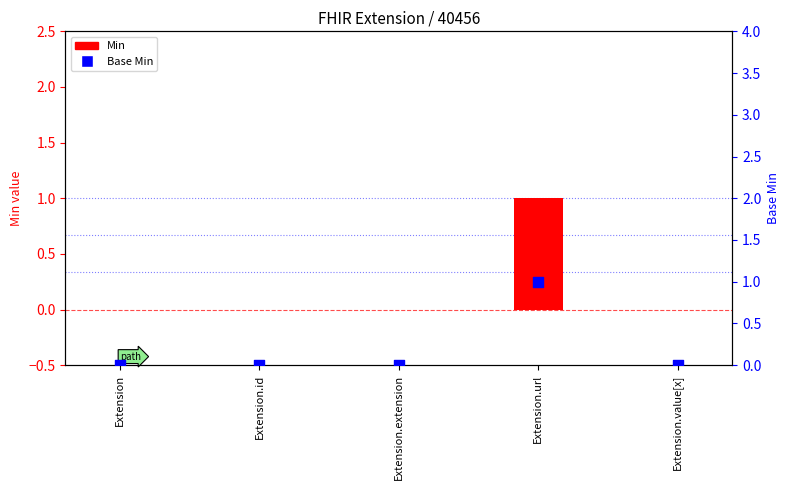

At which category is the sum across all series the highest?

Extension.url